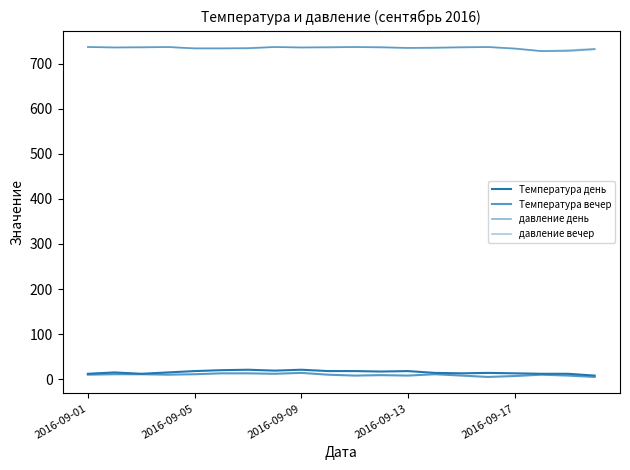

How many lines are shown in the chart?

4